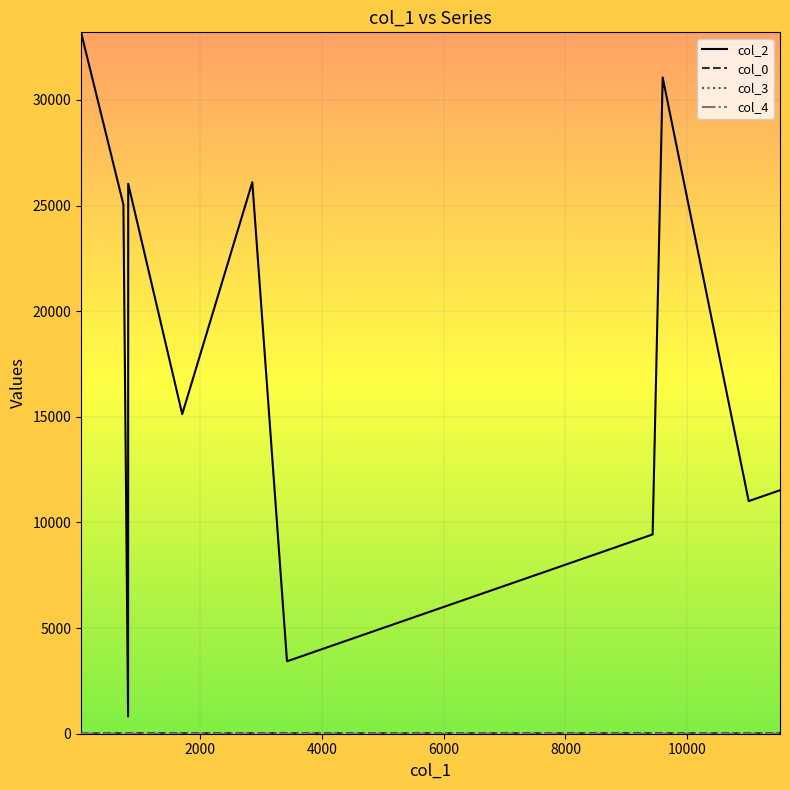

Which series has the largest total across all categories?

col_2